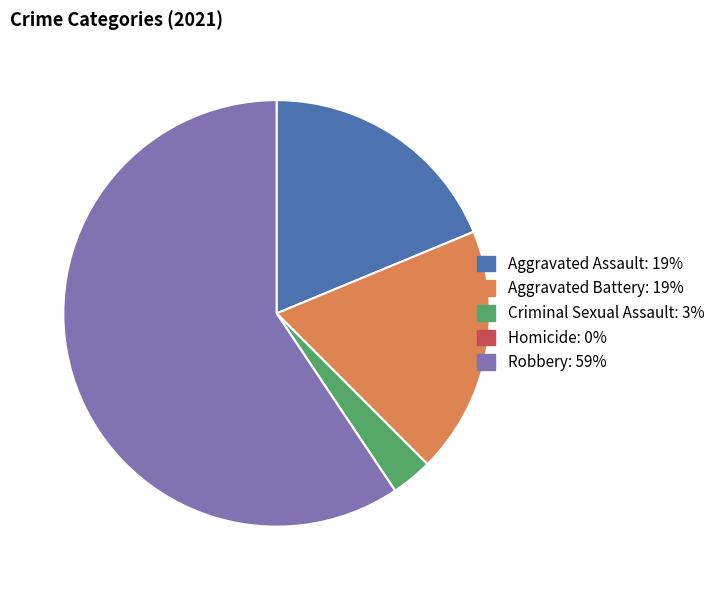

Which slice is the largest?

Robbery